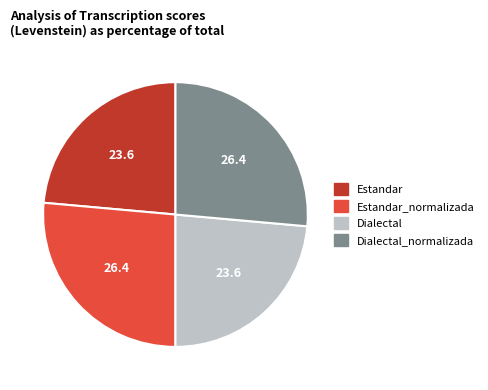

Do Dialectal_normalizada and Estandar_normalizada together represent more than half of the pie?

Yes